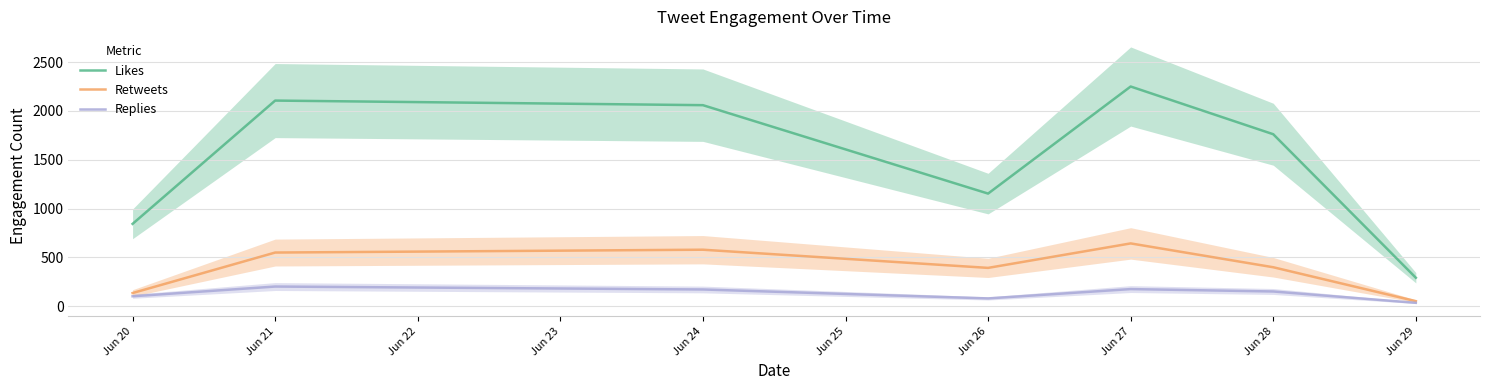

At which category does Retweets reach its first local peak?

Jun 24